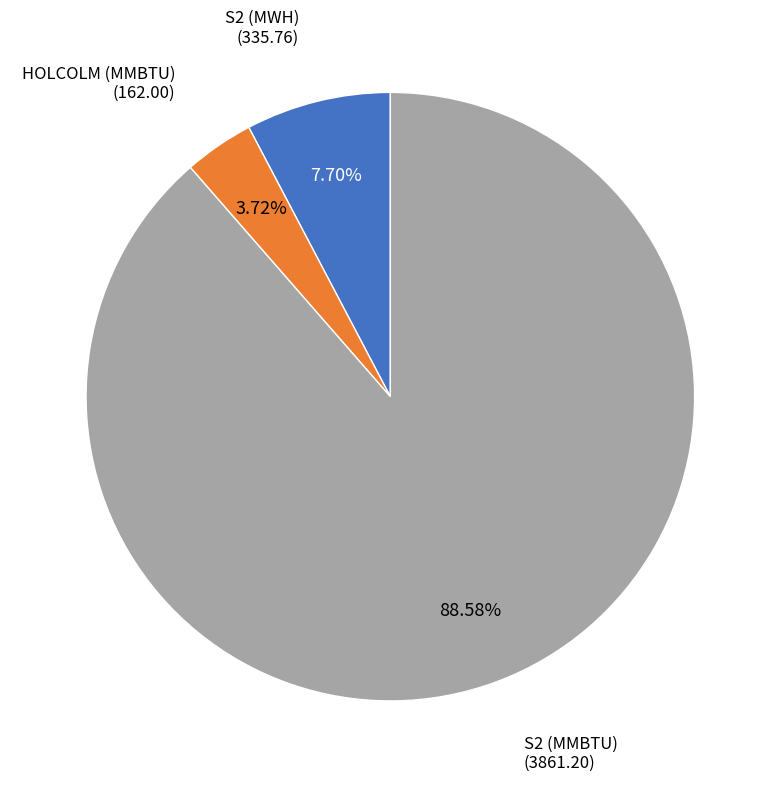

Is there any slice that represents more than half of the pie?

Yes